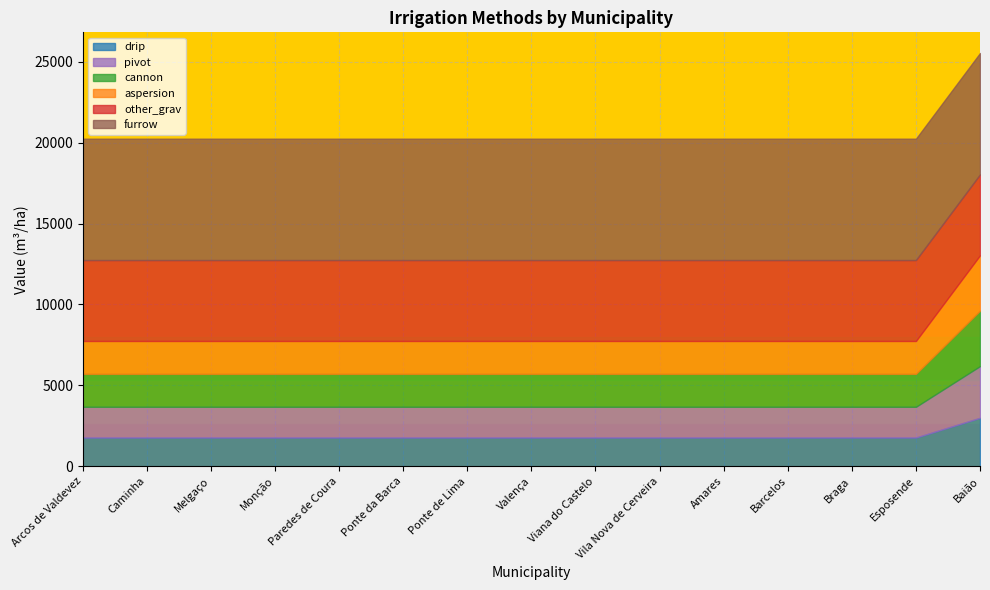

At how many categories does at least one series exceed 6151?

15